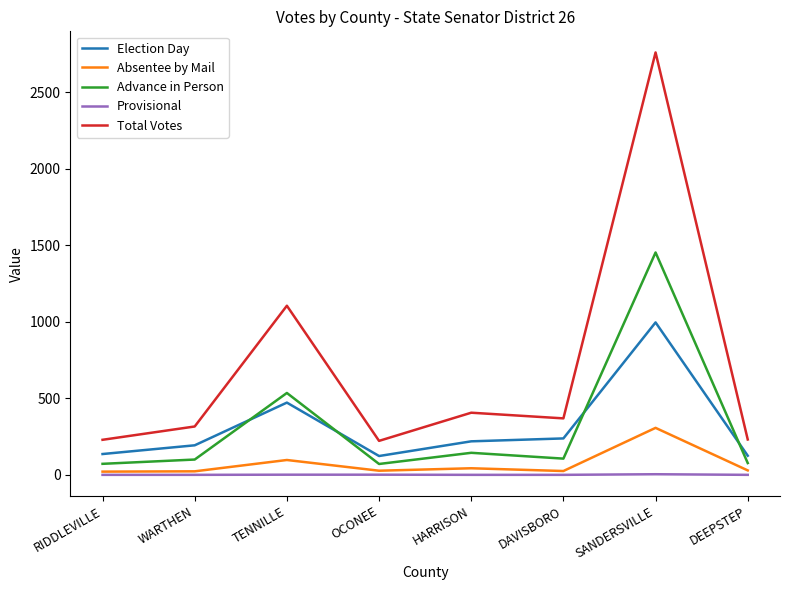

True or false: Election Day has a value of 219 at HARRISON.

True